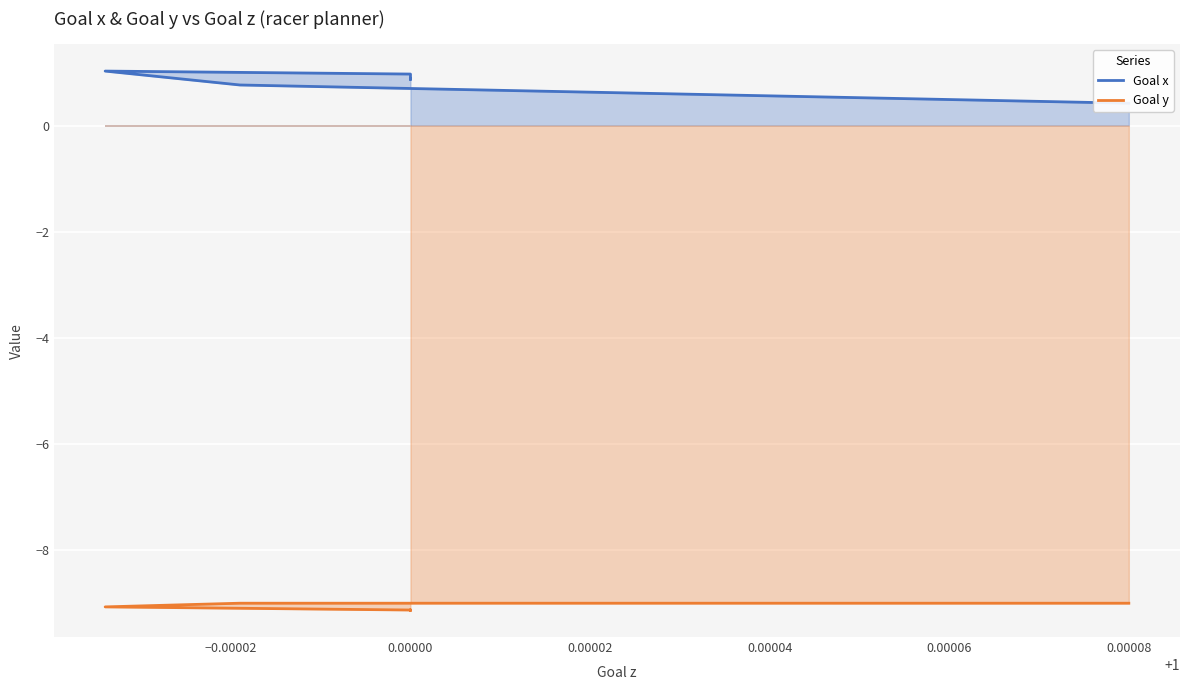

What position from the left is 10?

11